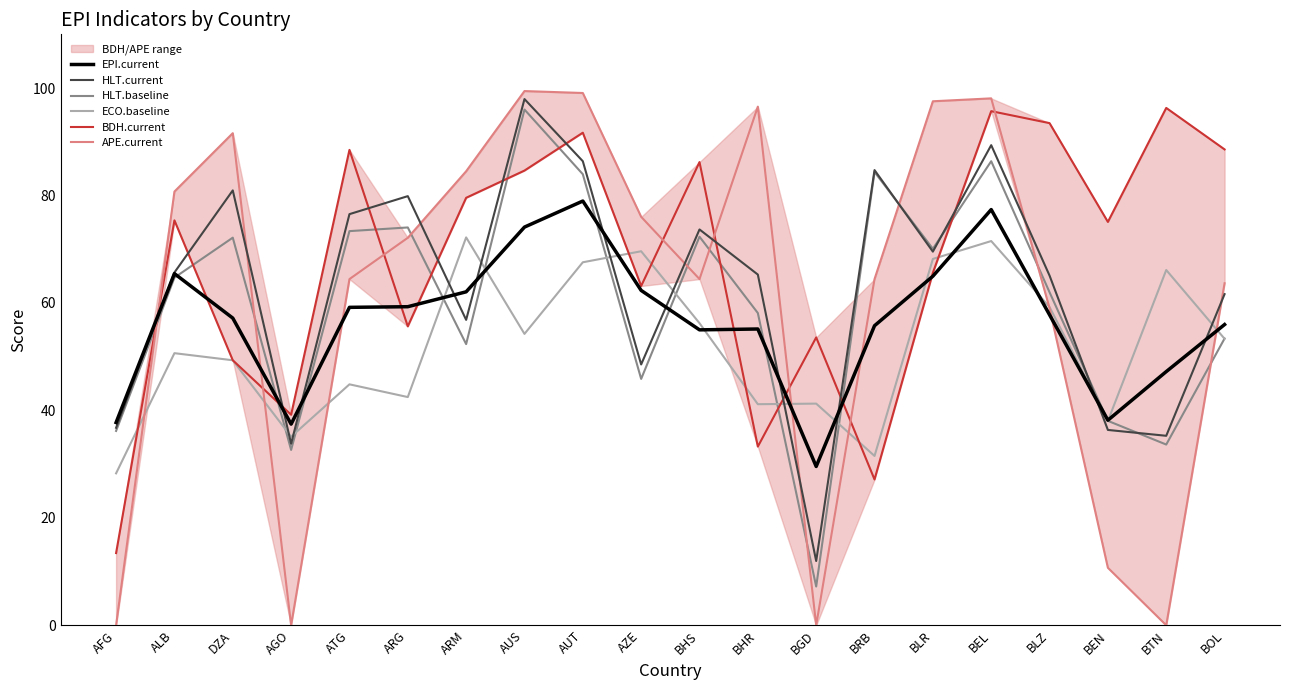

Where do APE.current and HLT.baseline first cross each other?

AFG and ALB